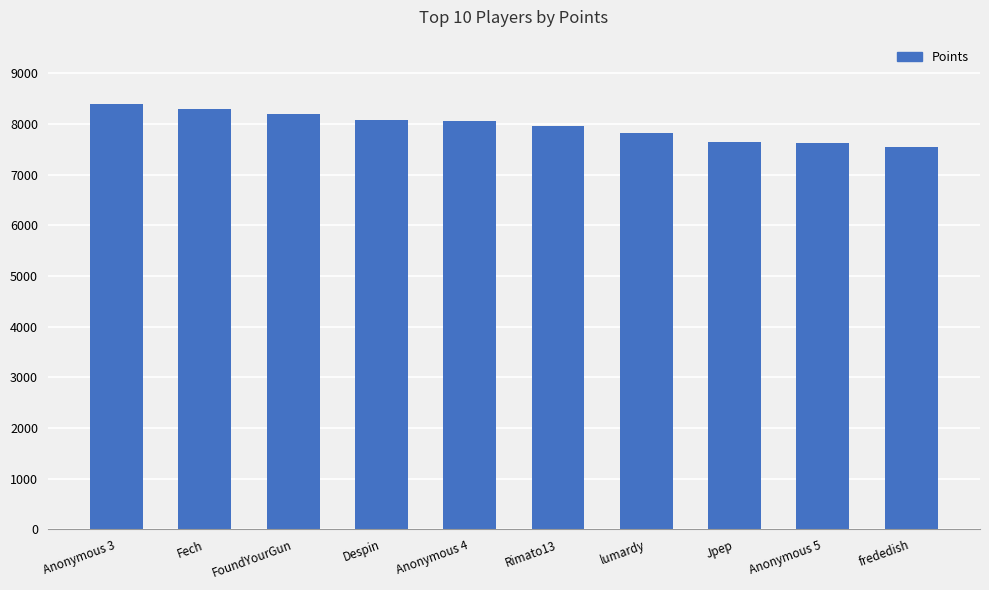

What position from the right is Jpep?

3